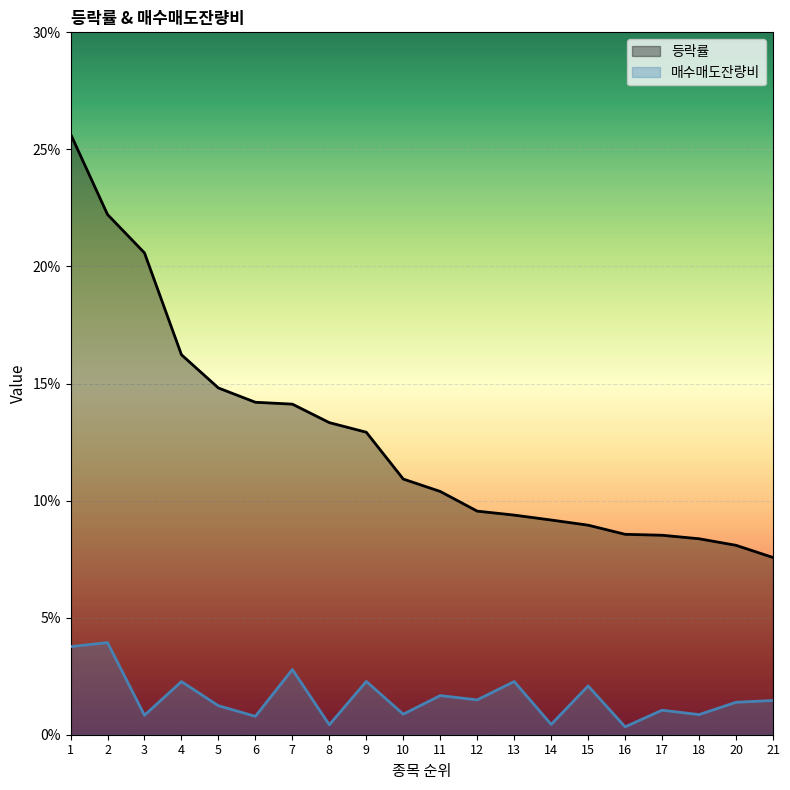

Reading left to right, list all the values displayed in this chart.

등락률: 25.7	22.2	20.6	16.2	14.8	14.2	14.1	13.3	12.9	10.9	10.4	9.6	9.4	9.2	8.9	8.6	8.5	8.4	8.1	7.6
매수매도잔량비: 3.8	3.9	0.8	2.3	1.2	0.8	2.8	0.4	2.3	0.9	1.7	1.5	2.3	0.4	2.1	0.3	1.0	0.9	1.4	1.5